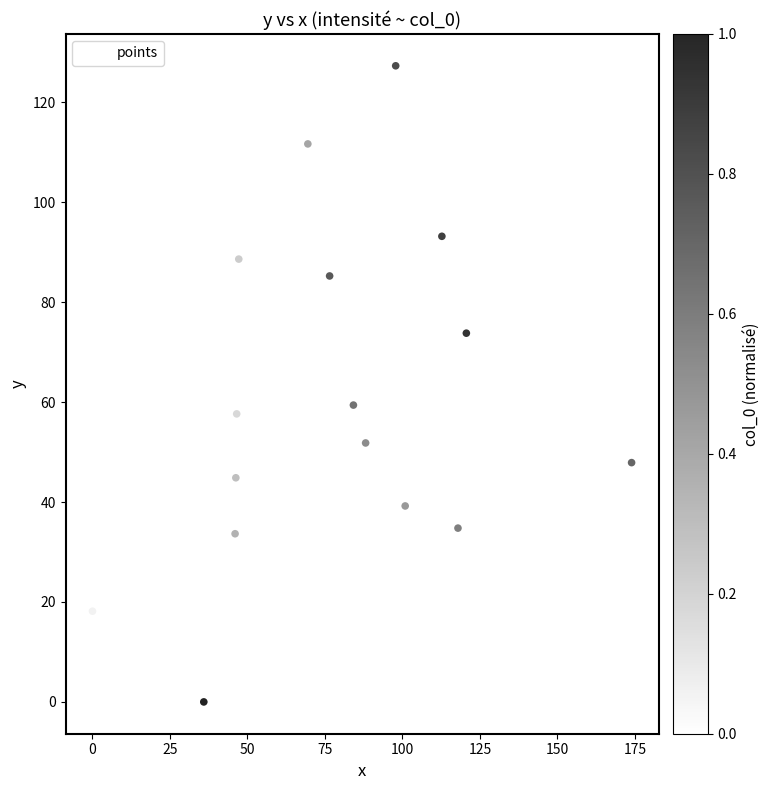

What Y value in the scatter plot is closest to 63?

59.4